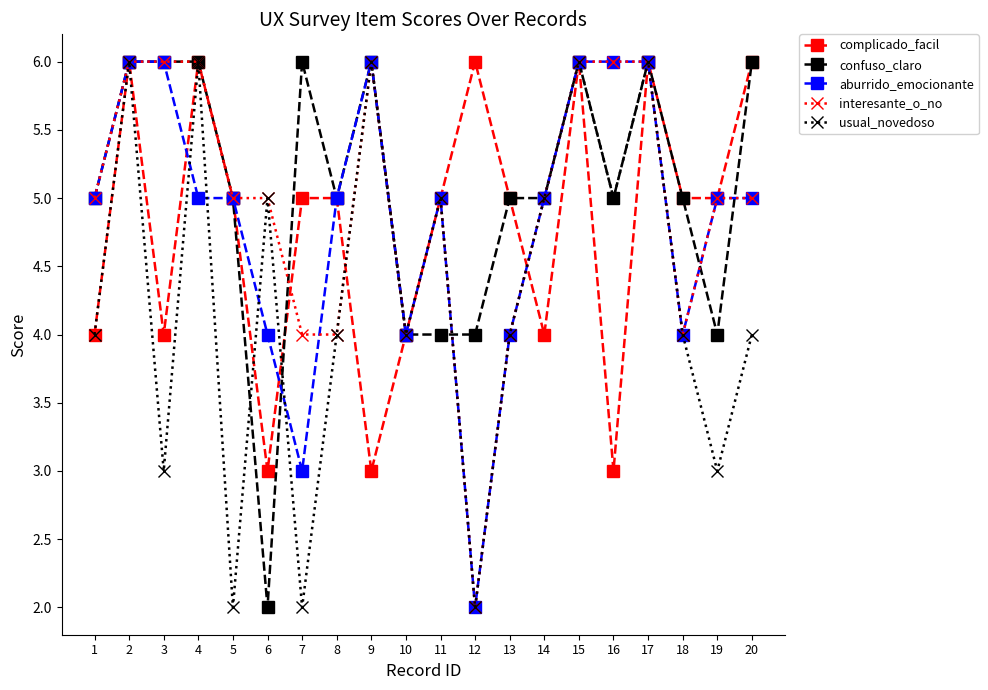

What is the sum of the aburrido_emocionante values at 4 and 12?

7